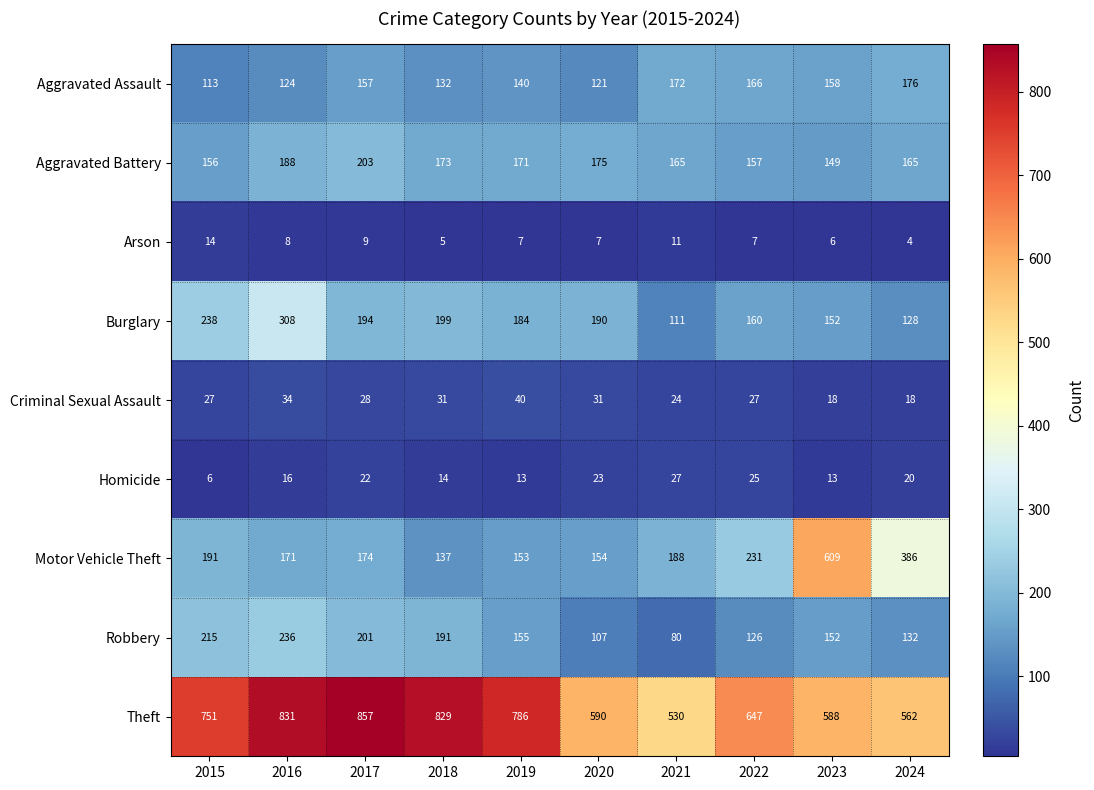

Which series has the largest total across all categories?

Theft